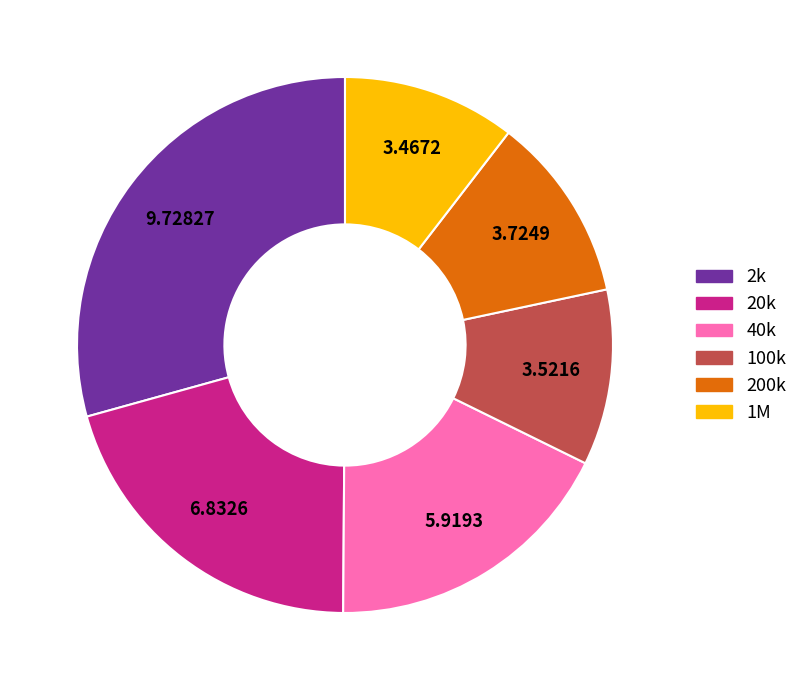

Approximately how many times larger is the value at 2k compared to 200k?

2.6